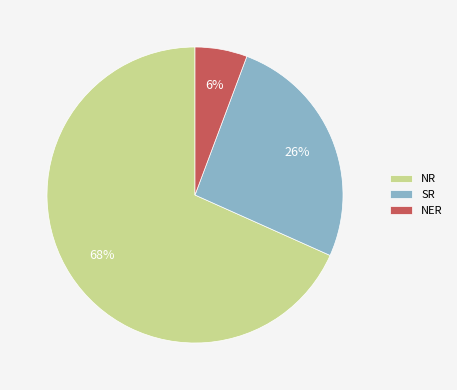

Count the number of slices in the pie.

3